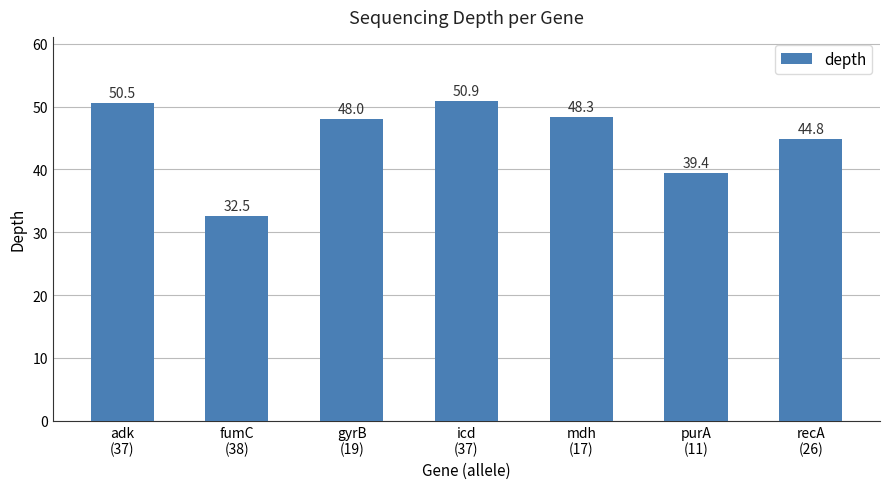

What is the difference between the maximum and minimum values?

18.4